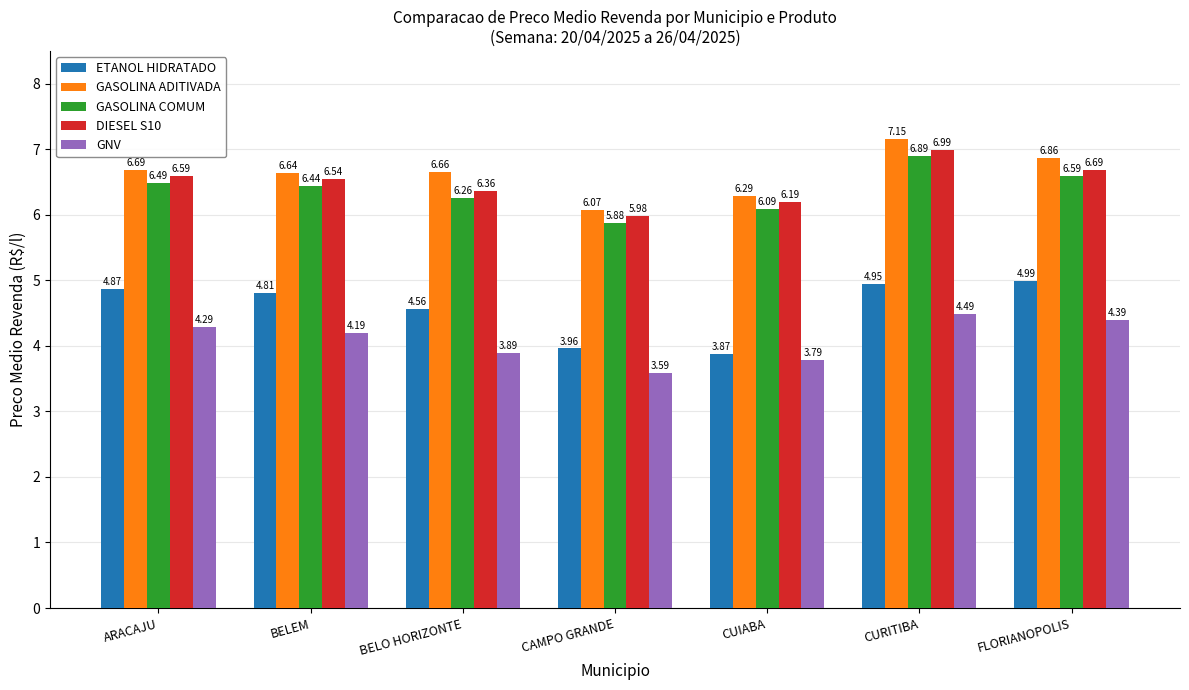

At which category is the sum across all series the highest?

CURITIBA